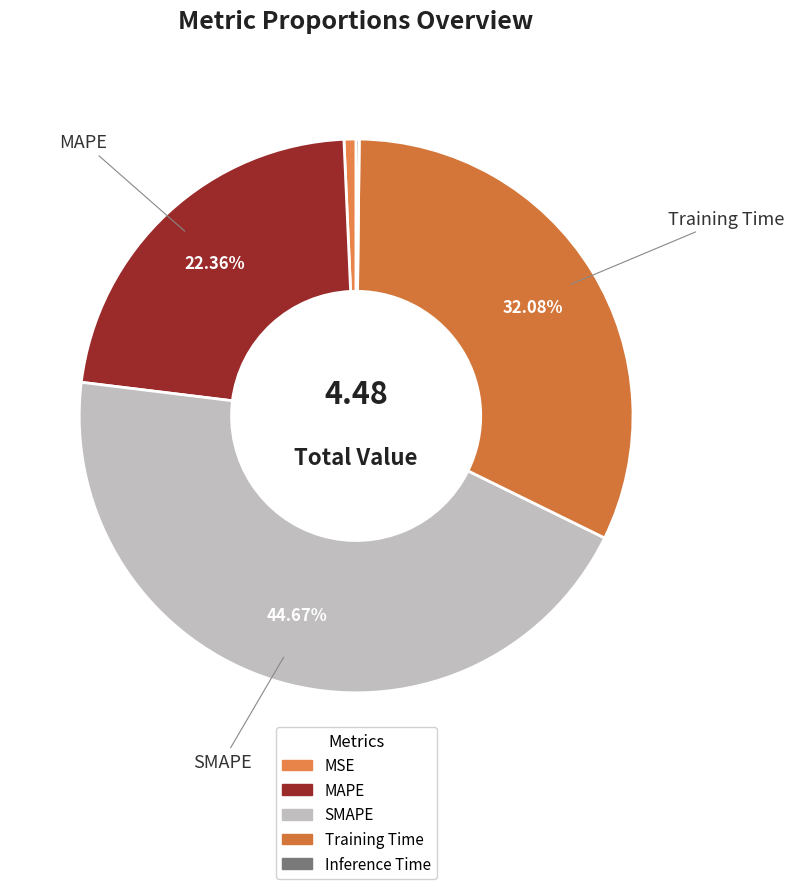

Is MAPE the majority of the pie?

No